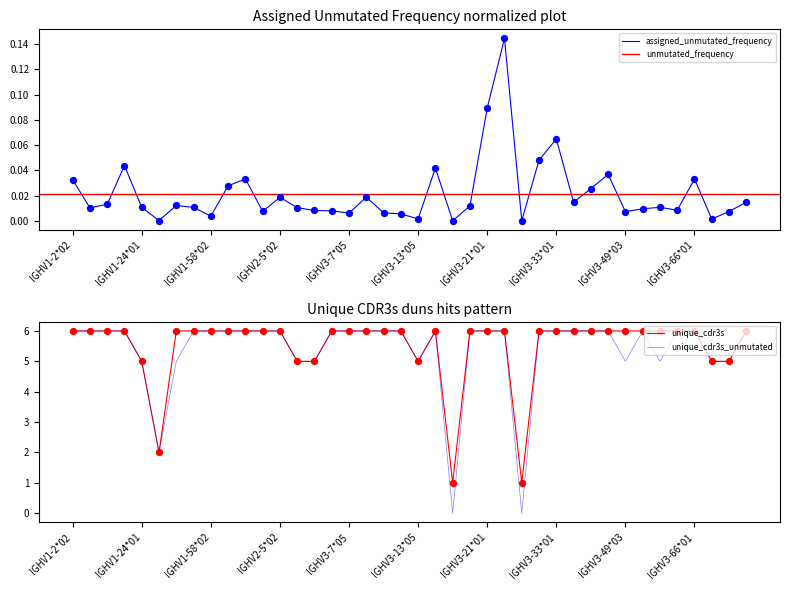

At which category is the sum across all series the highest?

IGHV3-23*01